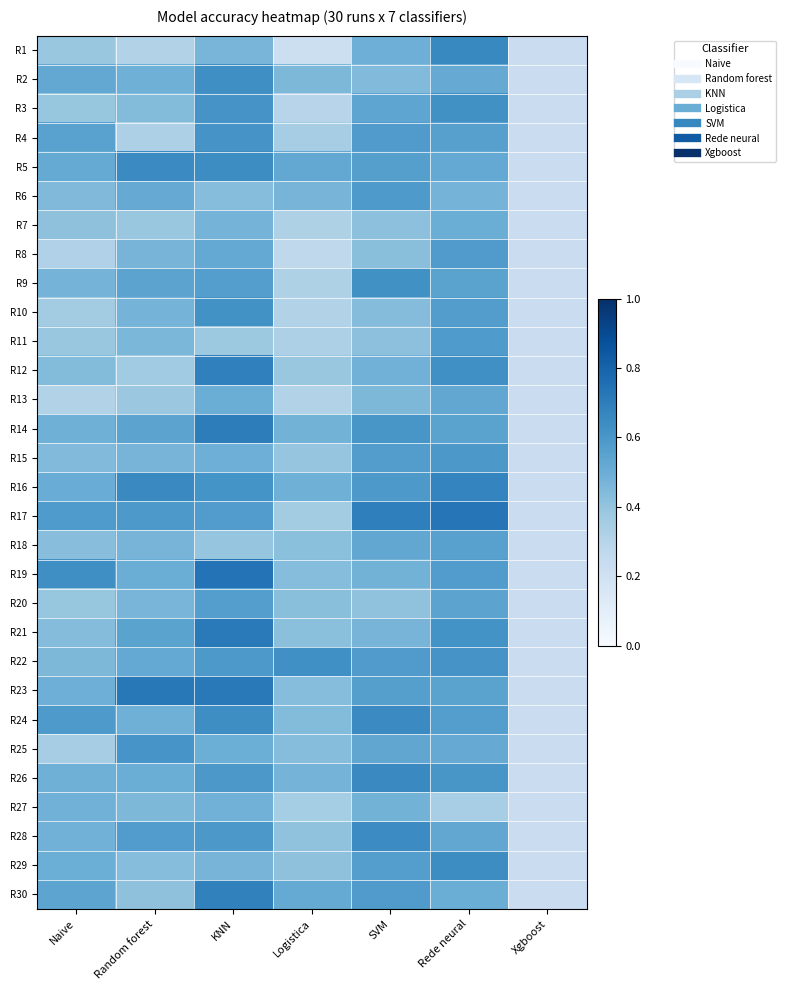

What is the greatest value displayed?

0.7